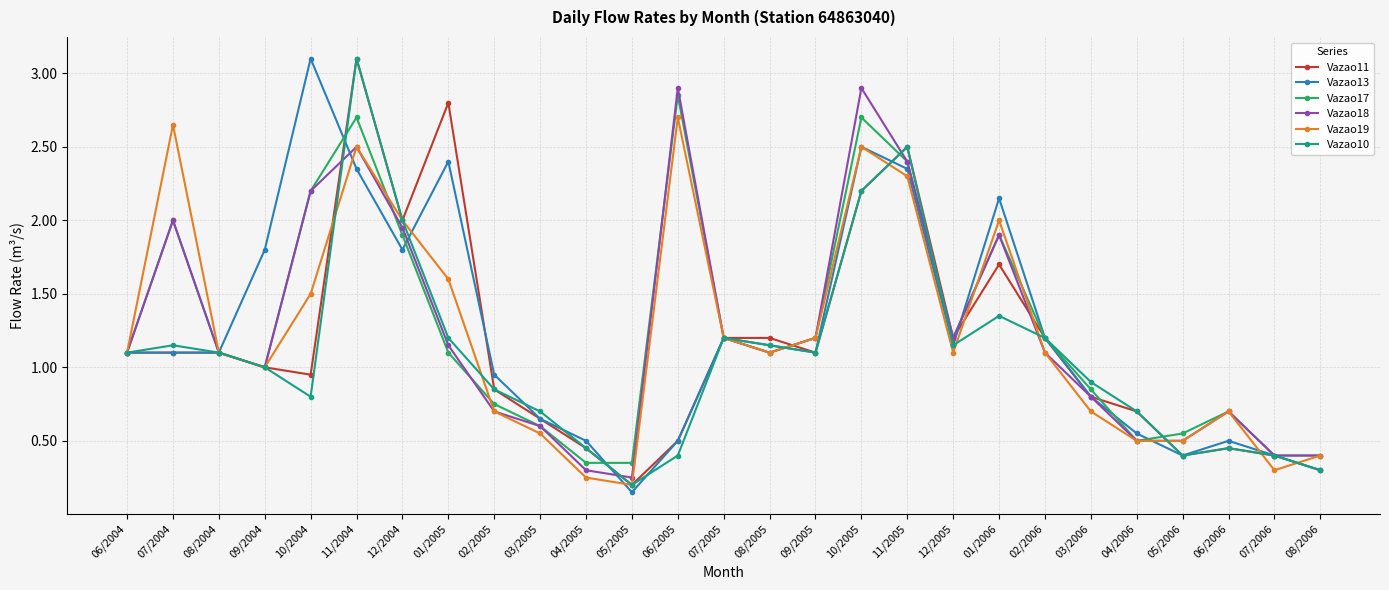

What is the label of the 25th point from the left?

06/2006